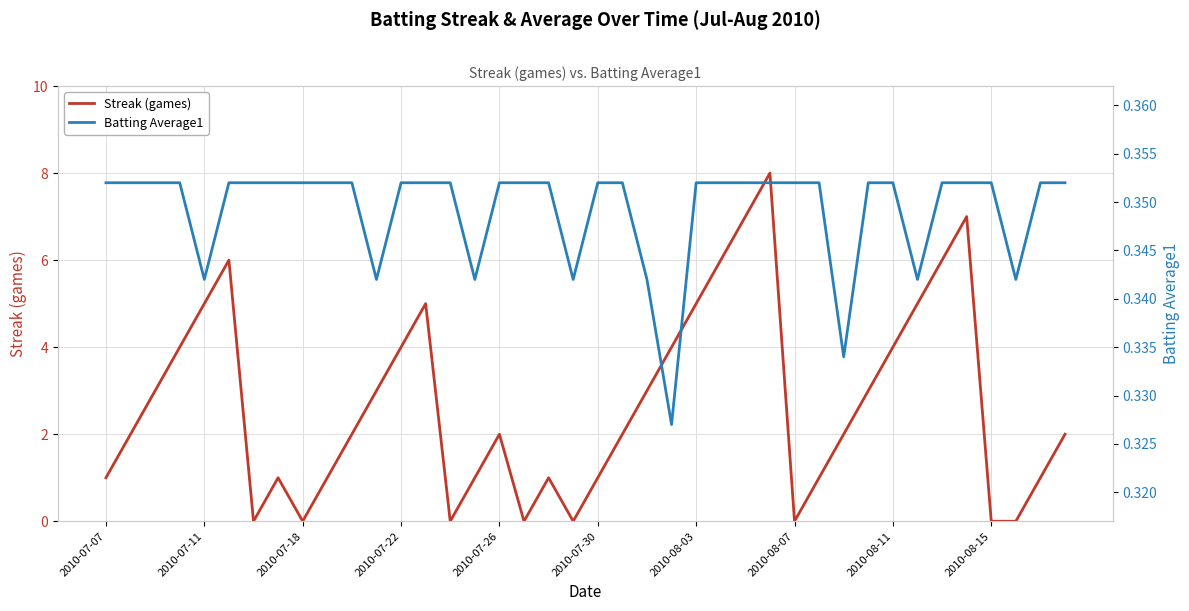

Reading left to right, list all the values displayed in this chart.

Streak (games): 1.0	2.0	3.0	4.0	5.0	6.0	0.0	1.0	0.0	1.0	2.0	3.0	4.0	5.0	0.0	1.0	2.0	0.0	1.0	0.0	1.0	2.0	3.0	4.0	5.0	6.0	7.0	8.0	0.0	1.0	2.0	3.0	4.0	5.0	6.0	7.0	0.0	0.0	1.0	2.0
Batting Average1: 0.4	0.4	0.4	0.4	0.3	0.4	0.4	0.4	0.4	0.4	0.4	0.3	0.4	0.4	0.4	0.3	0.4	0.4	0.4	0.3	0.4	0.4	0.3	0.3	0.4	0.4	0.4	0.4	0.4	0.4	0.3	0.4	0.4	0.3	0.4	0.4	0.4	0.3	0.4	0.4